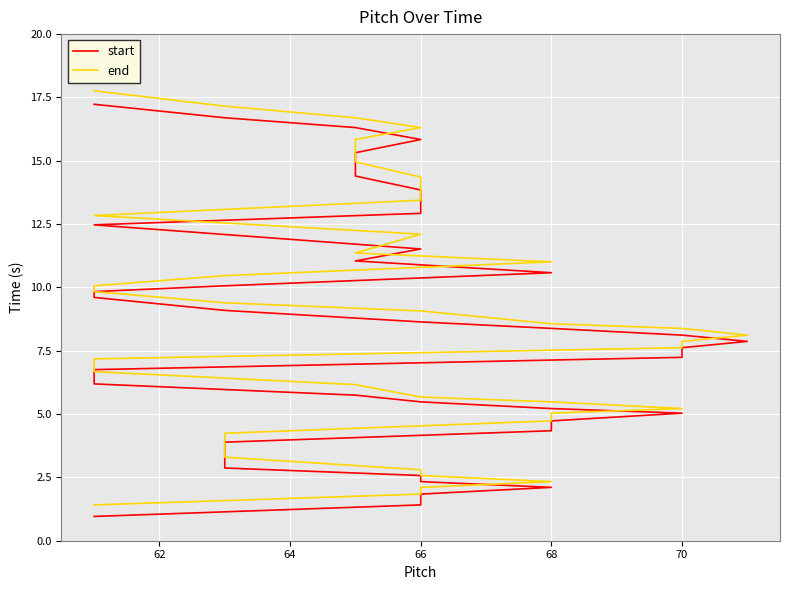

How many series are shown in this chart?

2